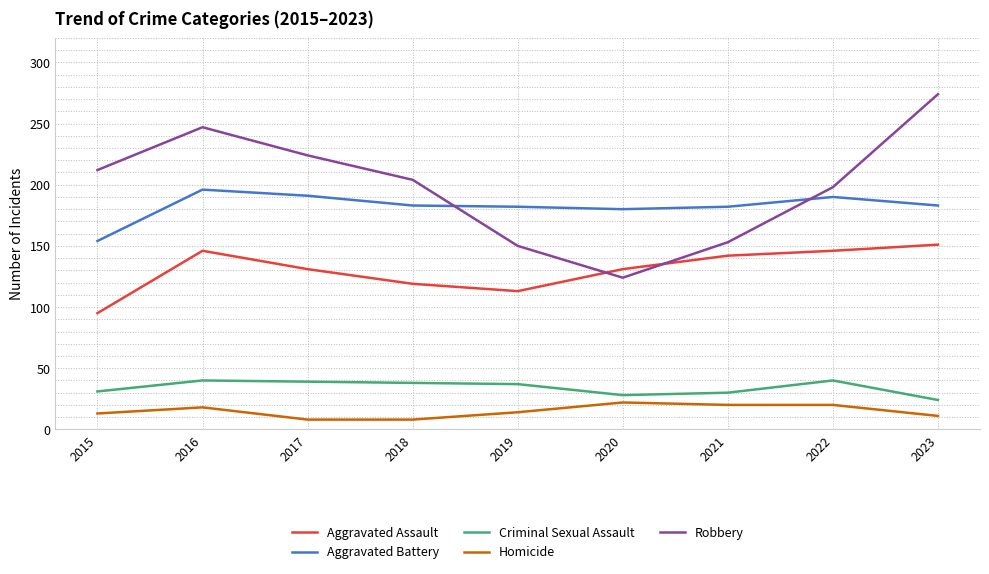

True or false: Homicide and Aggravated Assault intersect in this chart.

False